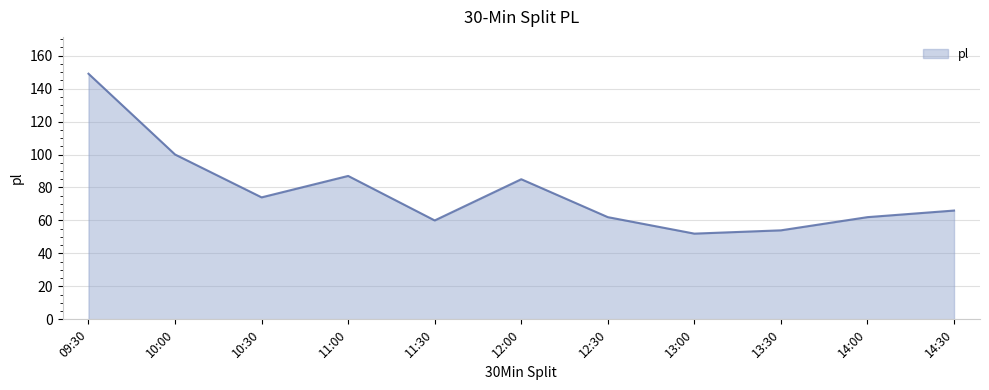

At which category does the chart reach its minimum across all series?

13:00